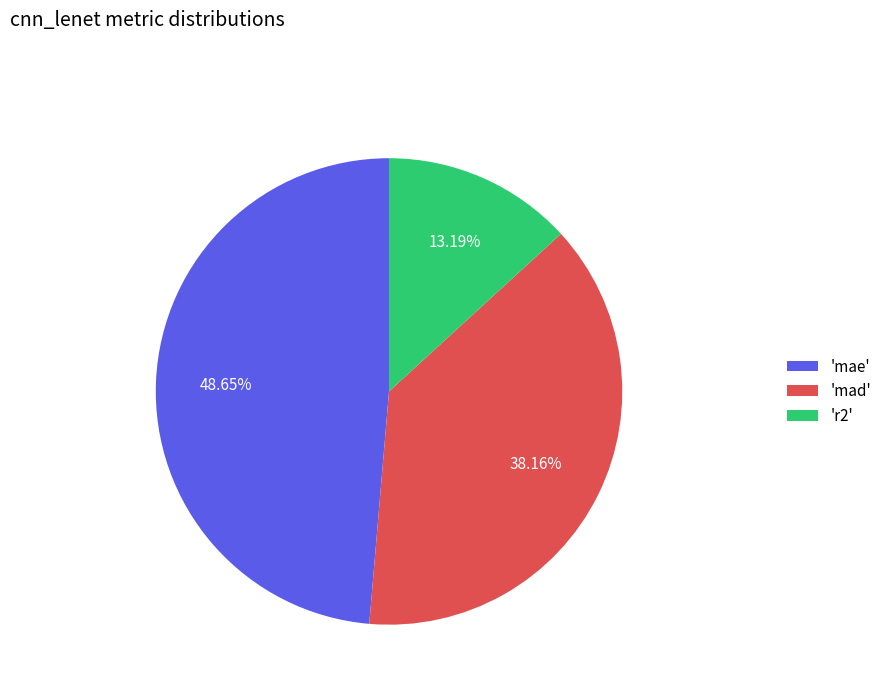

Do 'mad' and 'mae' together represent more than half of the pie?

Yes